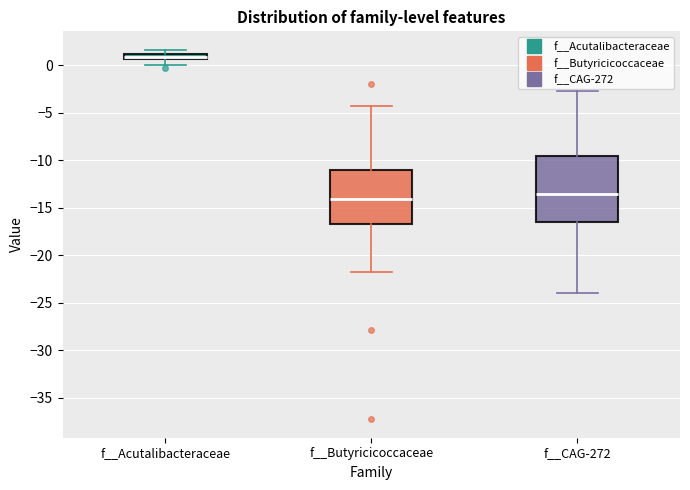

Which box has the lowest median line?

f__Butyricicoccaceae